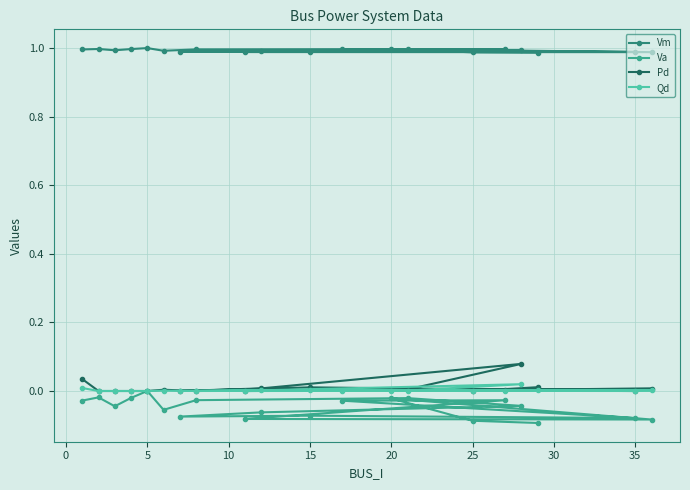

Does the chart have visible grid lines?

Yes